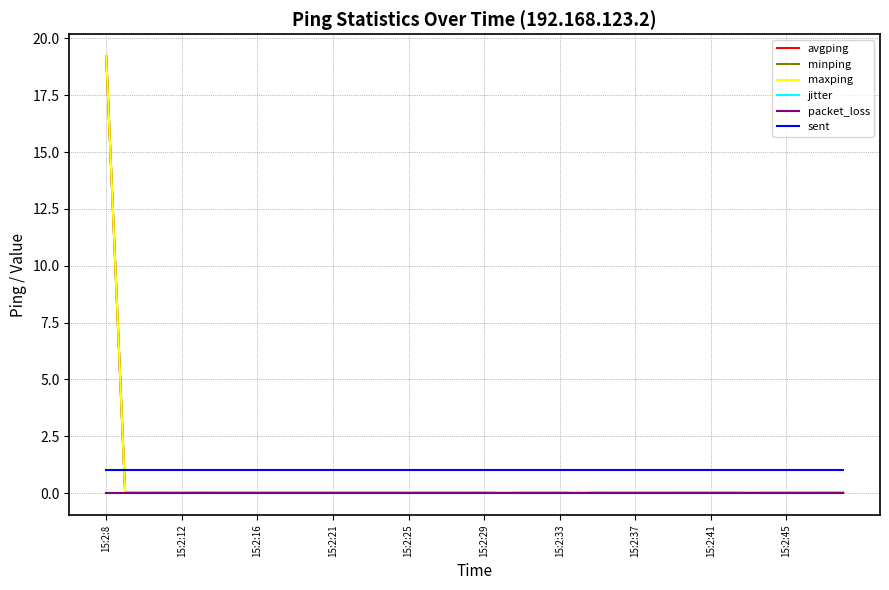

What is the sum of all maxping values?

20.6